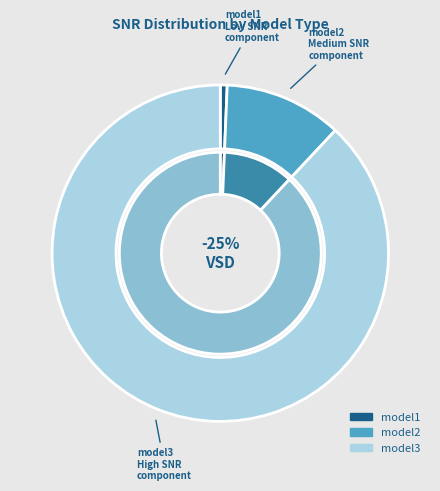

To the nearest percent, what is the average slice percentage?

33%